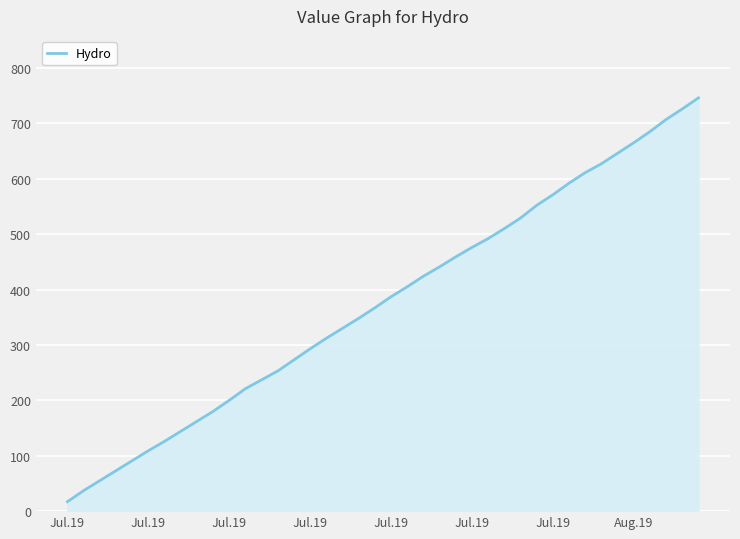

What is the greatest value displayed?

746